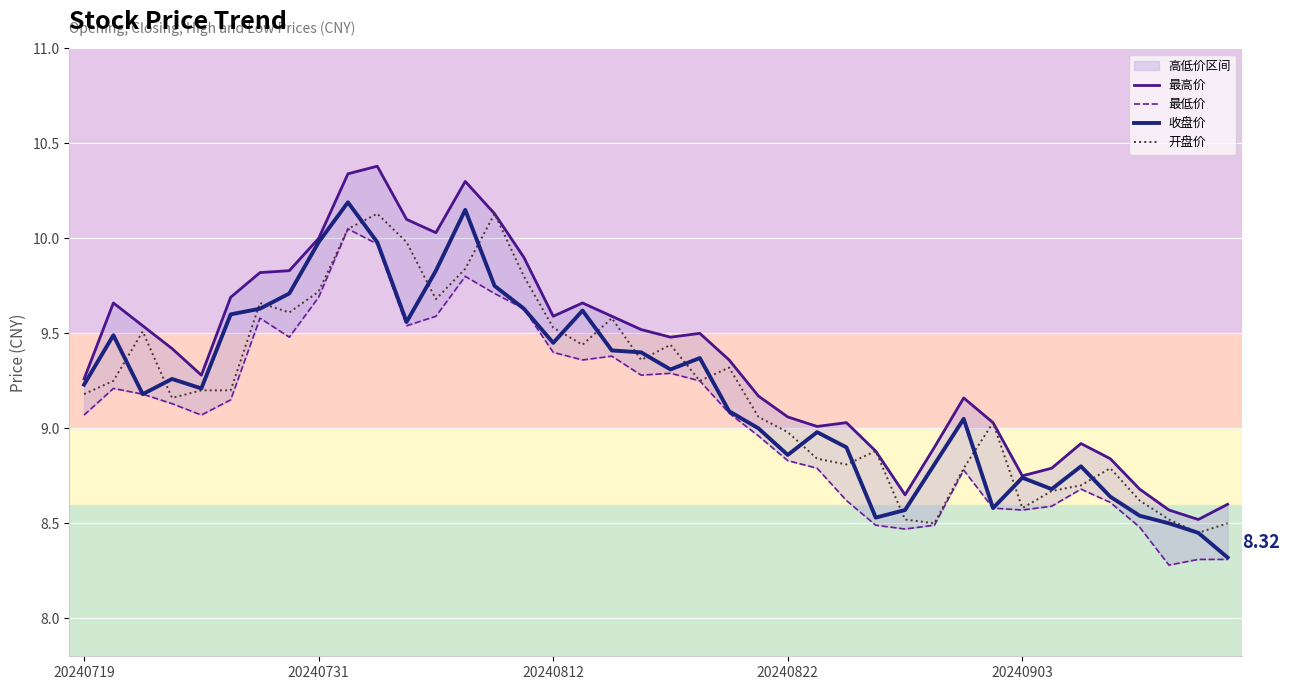

At which category is the sum across all series the highest?

9